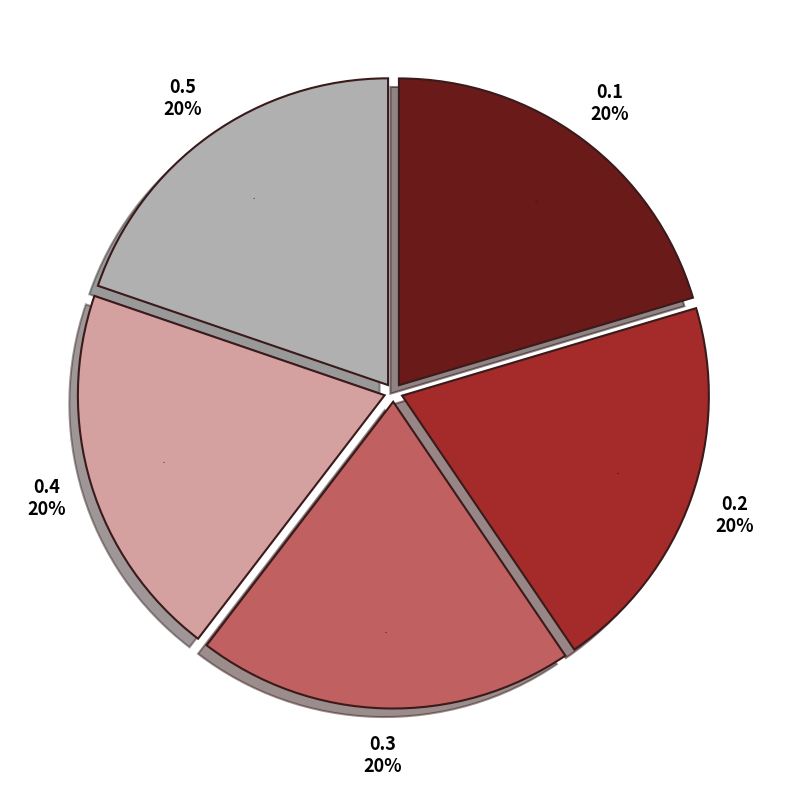

What percentage is the 0.4 slice, to the nearest percent?

20%